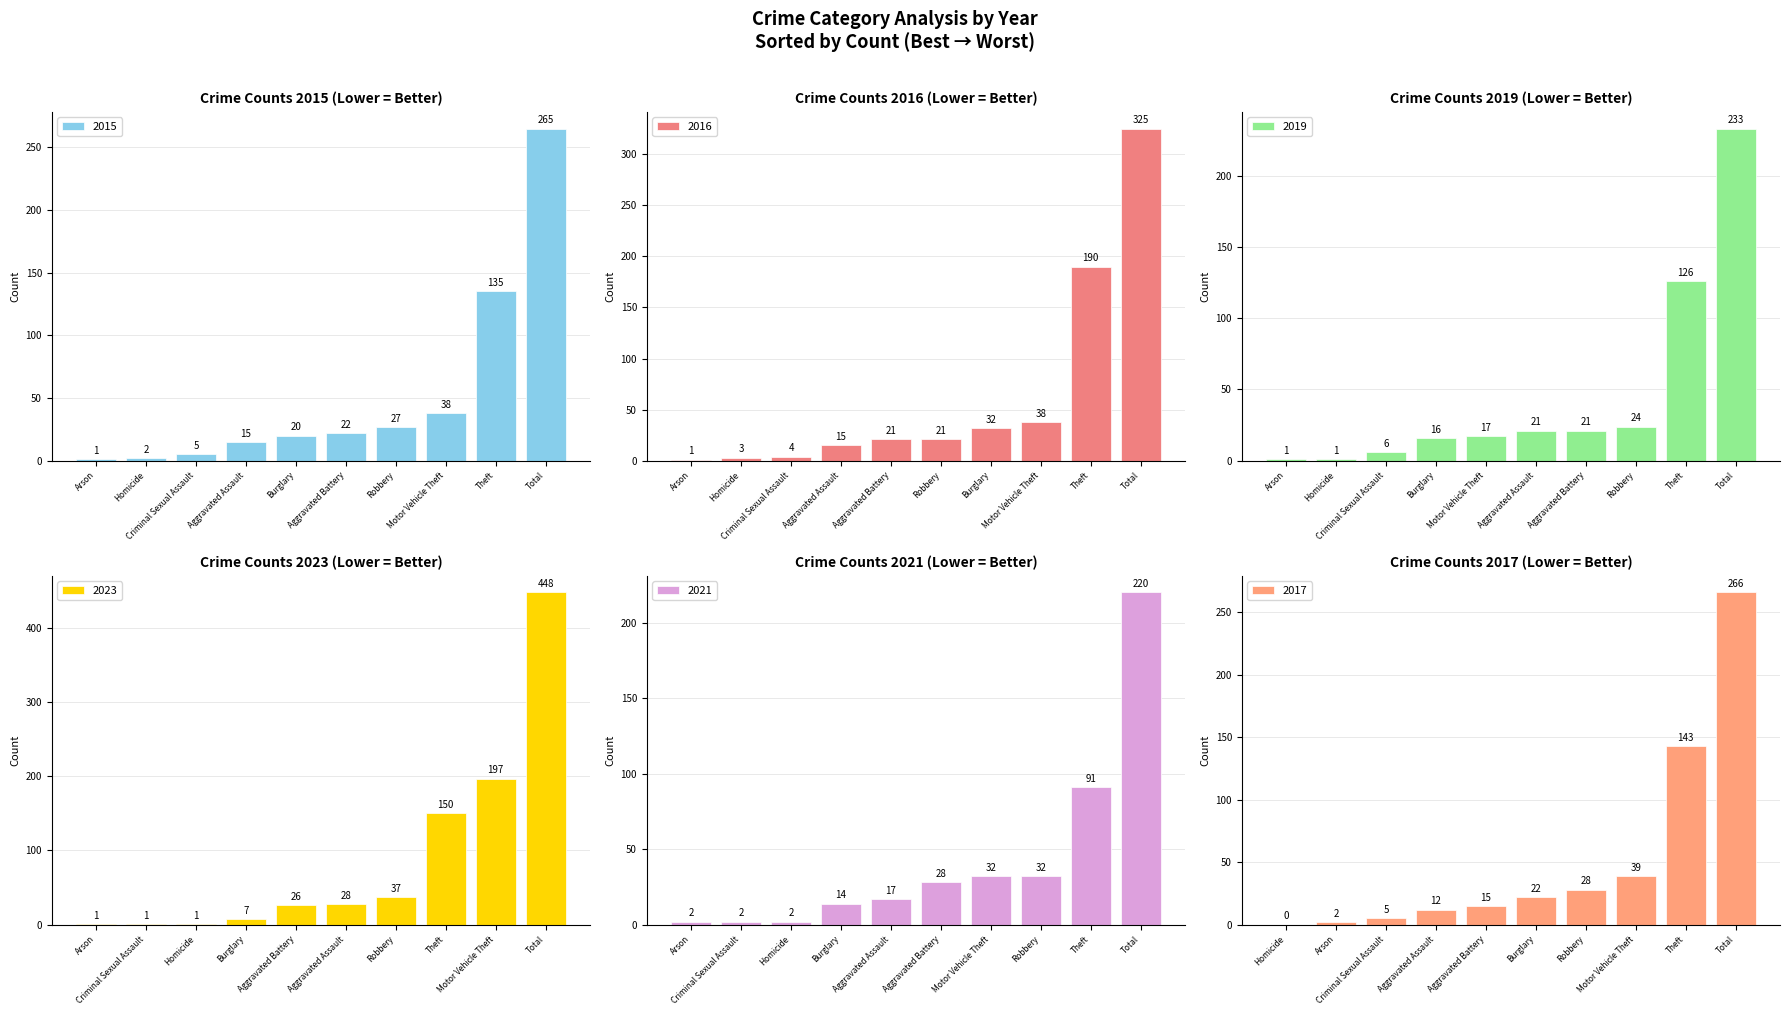

What is the difference between the maximum and minimum values in the 2015 series?

264